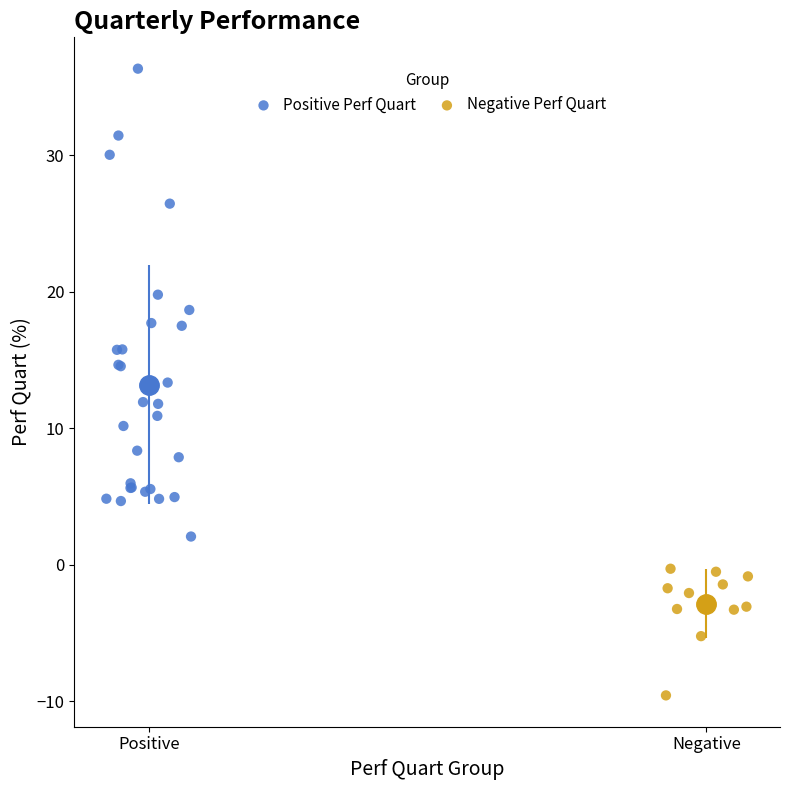

Which series reaches the minimum Y coordinate?

Negative Perf Quart